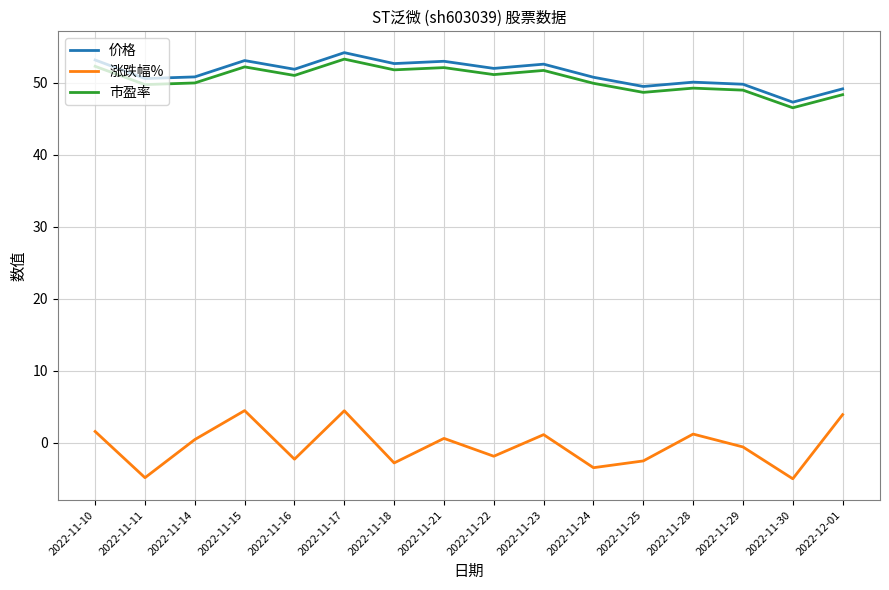

True or false: 市盈率 and 价格 cross at least once.

False